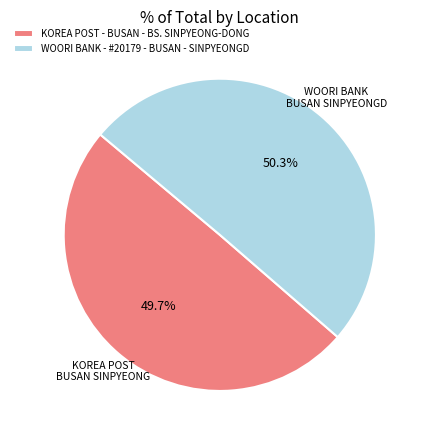

What is the ratio of the value at KOREA POST - BUSAN - BS. SINPYEONG-DONG to the value at WOORI BANK - #20179 - BUSAN - SINPYEONGD?

1.0